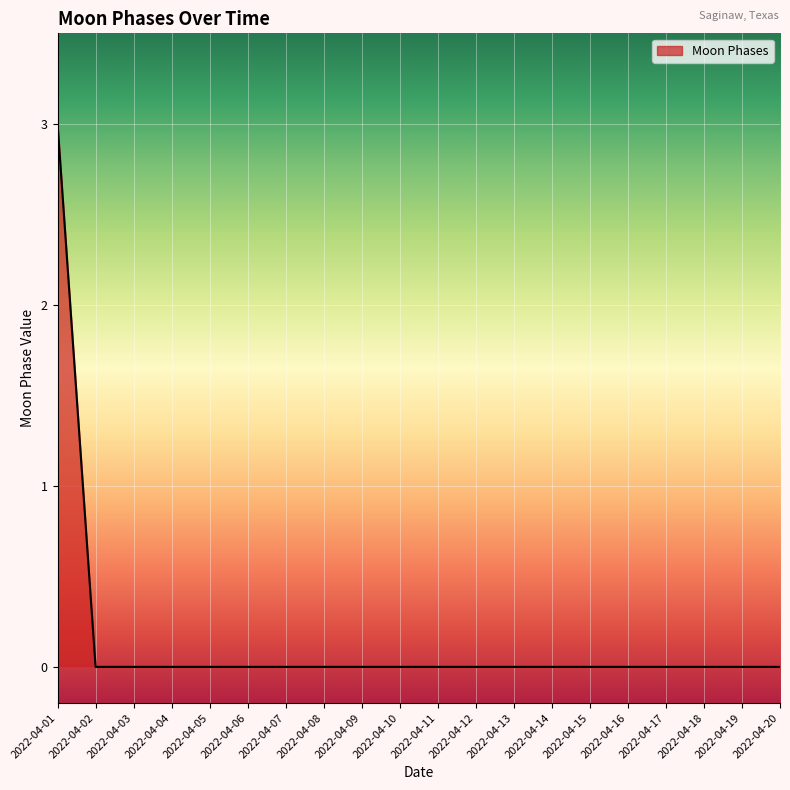

At which category does the chart reach its peak across all series?

2022-04-01